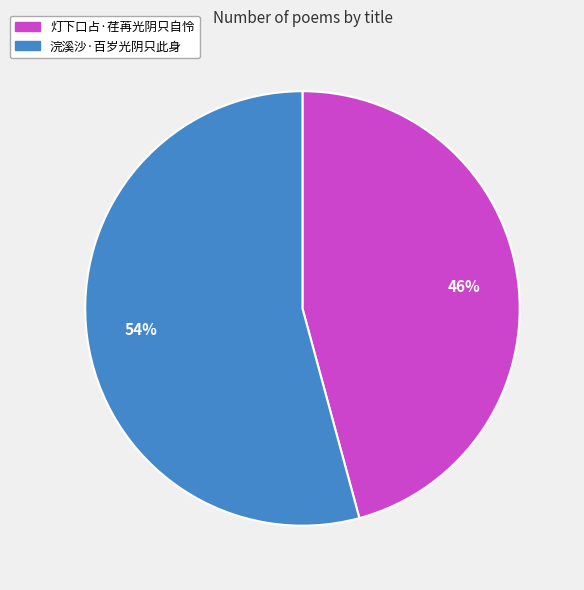

Is 灯下口占·荏苒光阴只自怜 the majority of the pie?

No